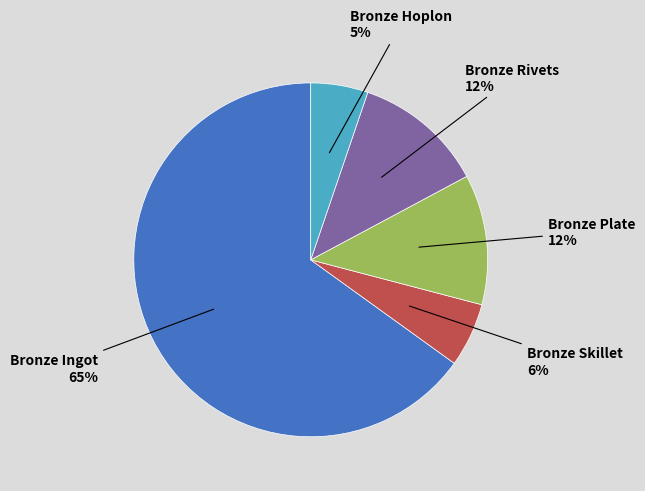

Does any single category account for the majority?

Yes